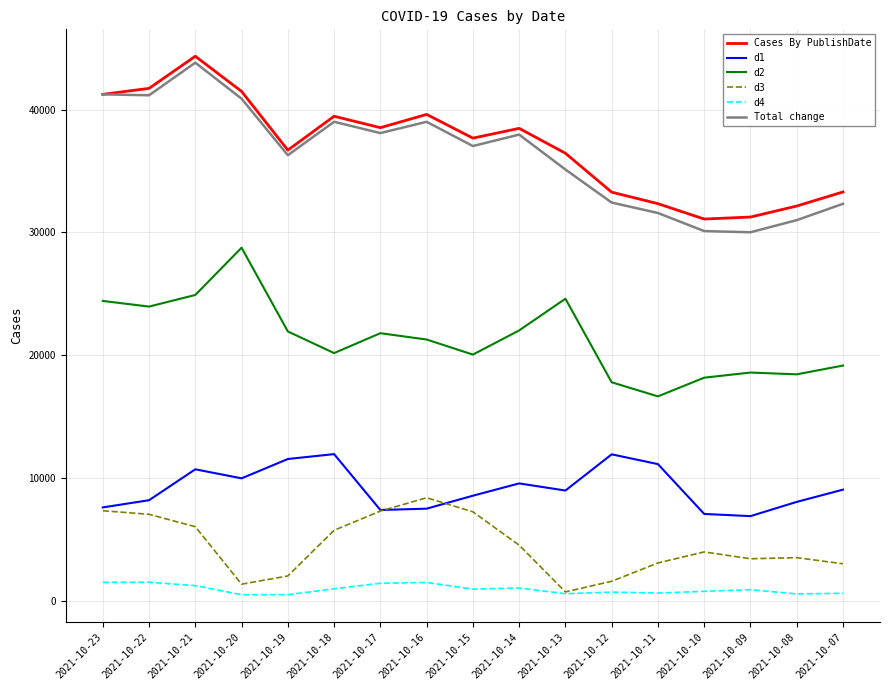

Which category has the lowest value in the d2 series?

2021-10-11